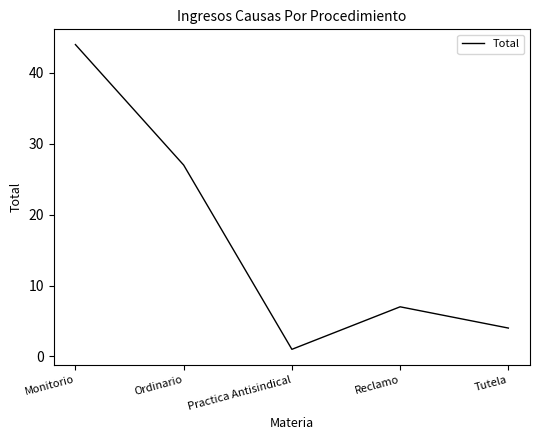

At which label does the data first exceed 7?

Monitorio